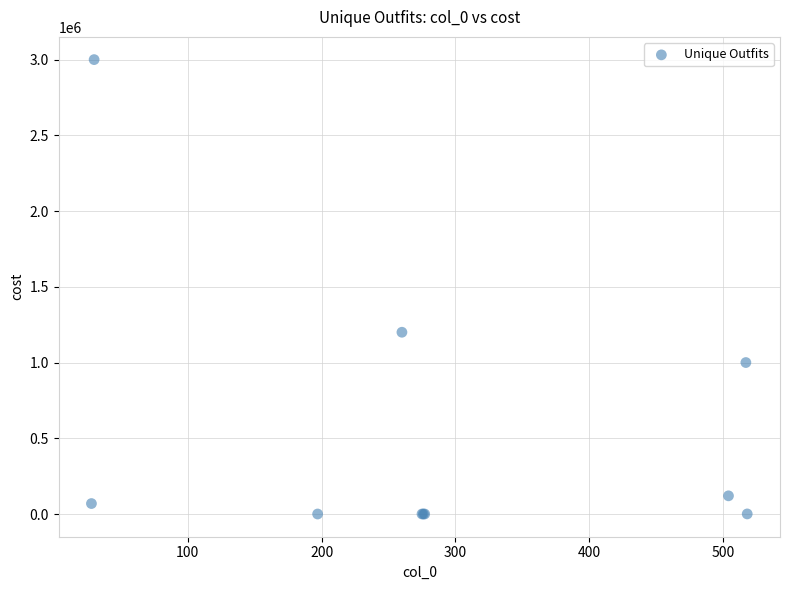

What Y value in the scatter plot is closest to 1500000?

1200000